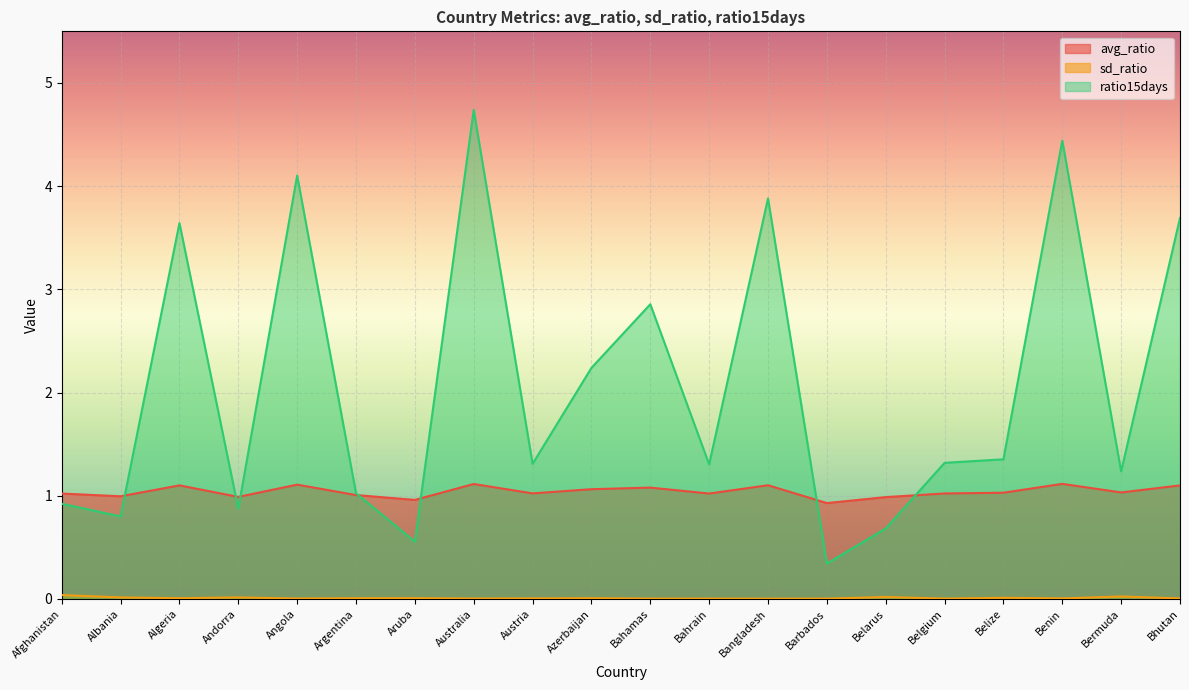

Where is the first local maximum for ratio15days?

Algeria